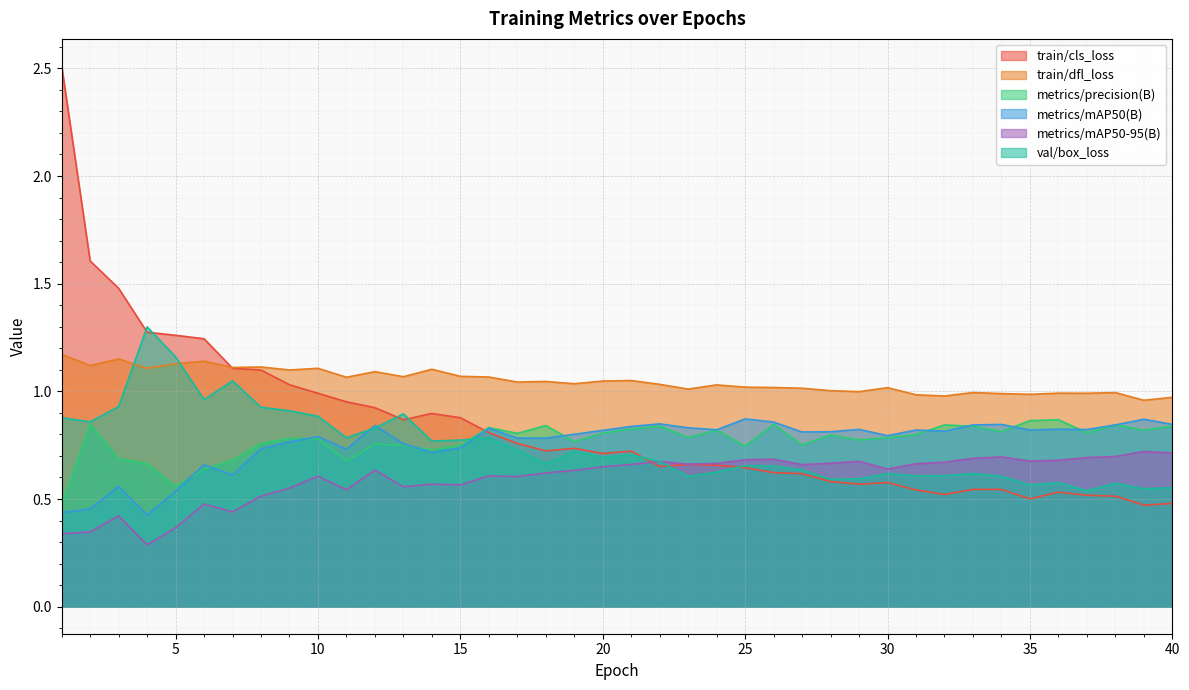

Which series has the largest total across all categories?

train/dfl_loss